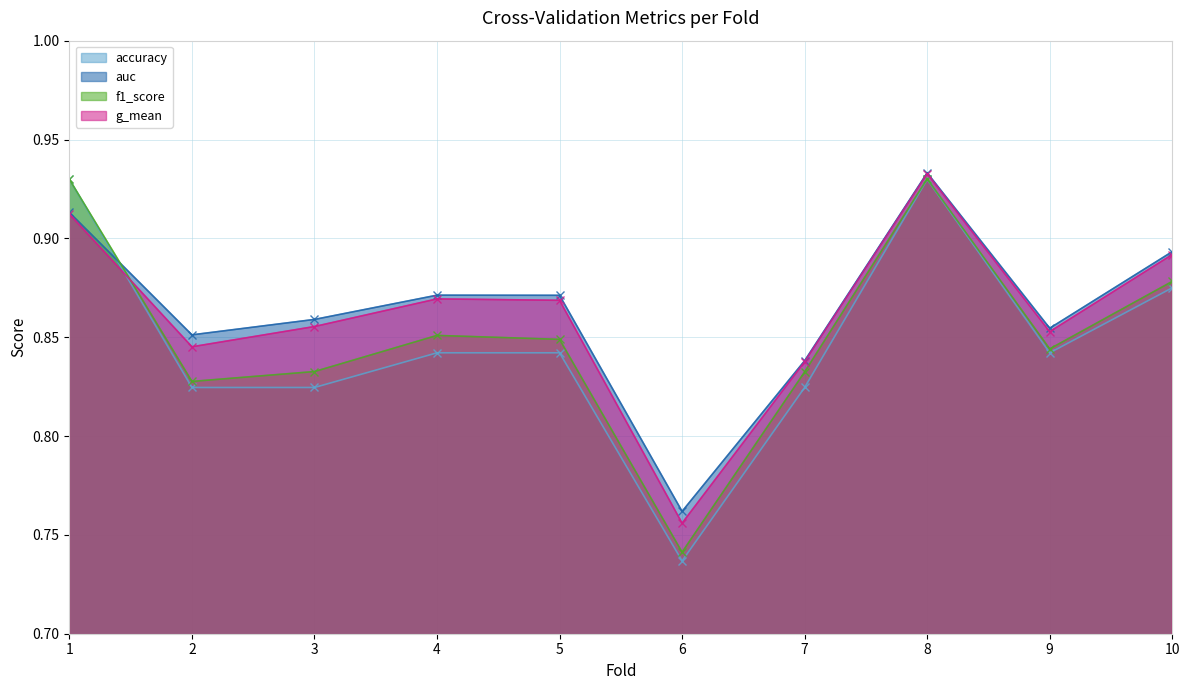

The value of f1_score at 7 is 1.2. True or false?

False